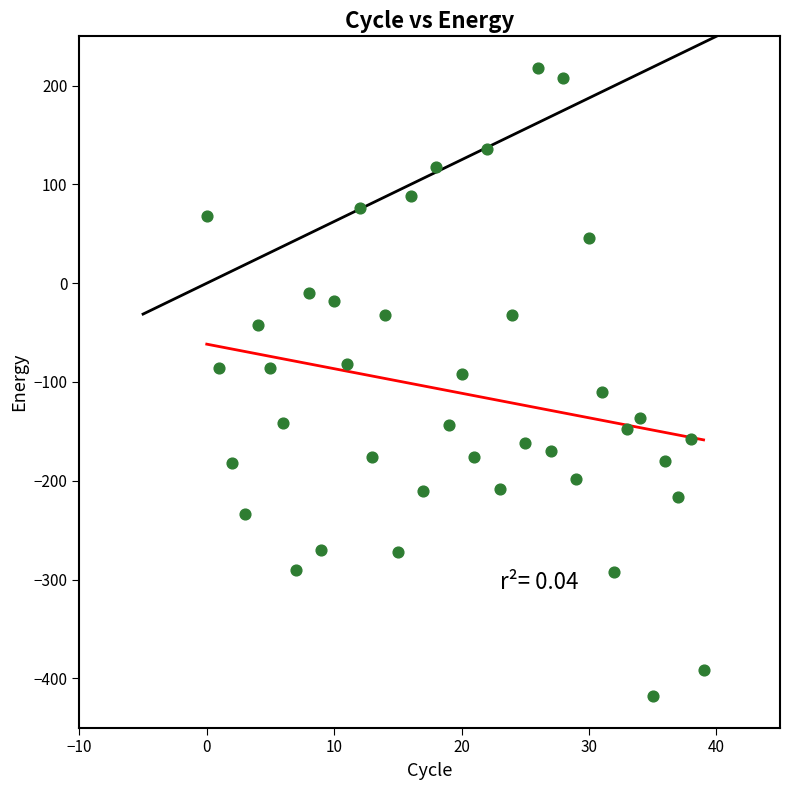

How many data points are displayed?

40